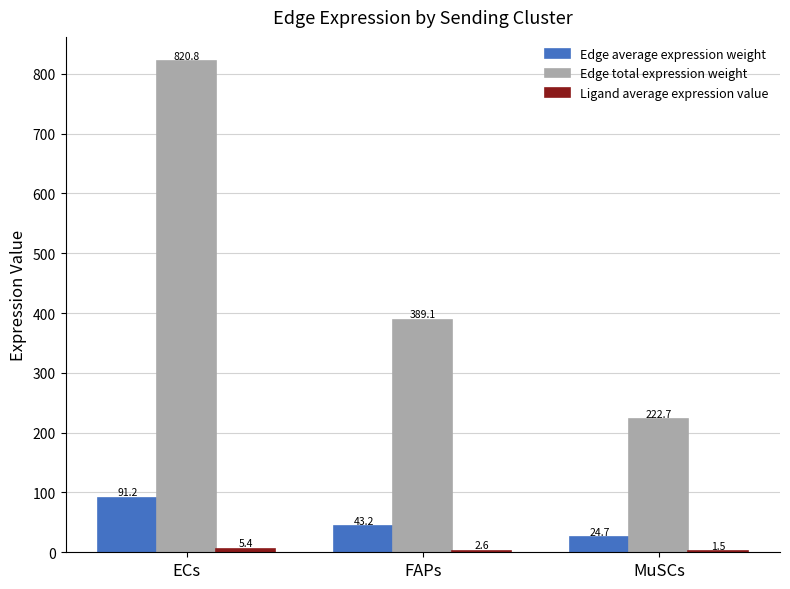

What is the sum of all Edge total expression weight values?

1432.6